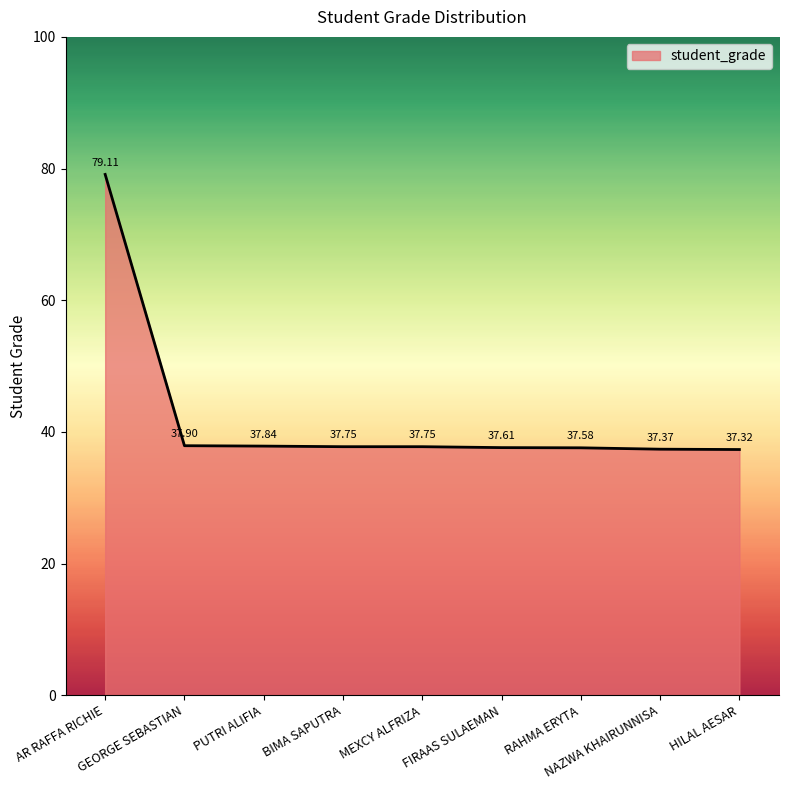

Which label corresponds to the smallest value in the chart?

HILAL AESAR